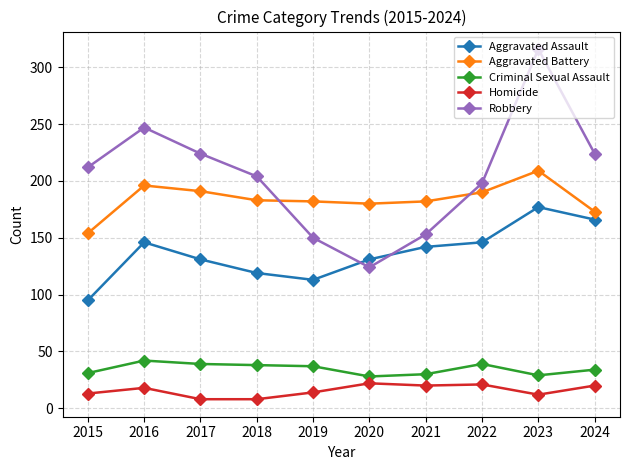

What is the sum of the Robbery values at 2018 and 2019?

354